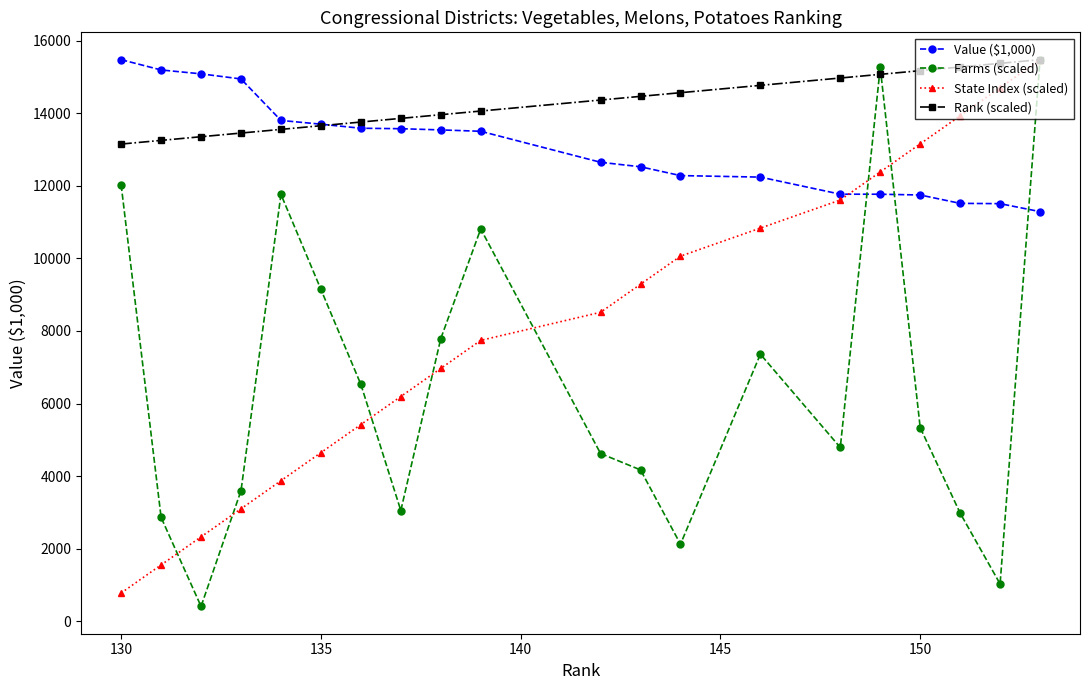

Does the chart have visible grid lines?

No